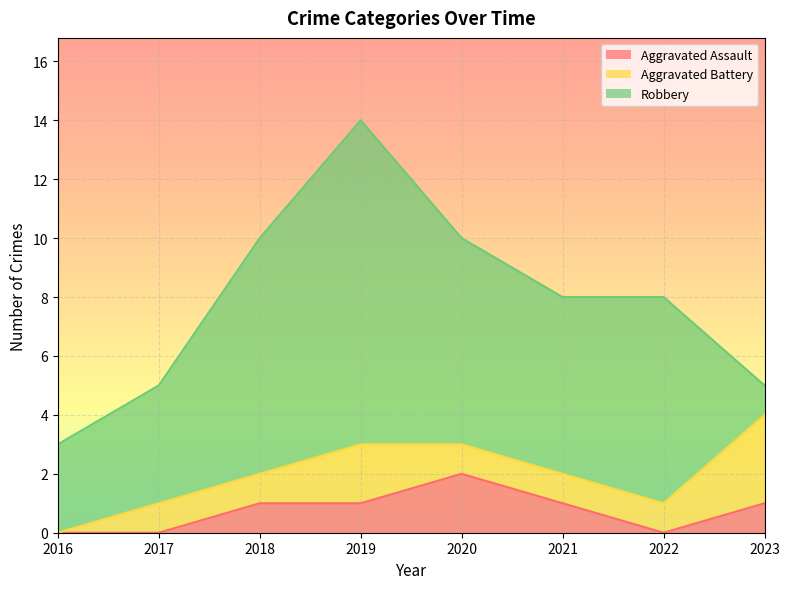

List the series in order of their peak value, lowest first.

Aggravated Assault, Aggravated Battery, Robbery